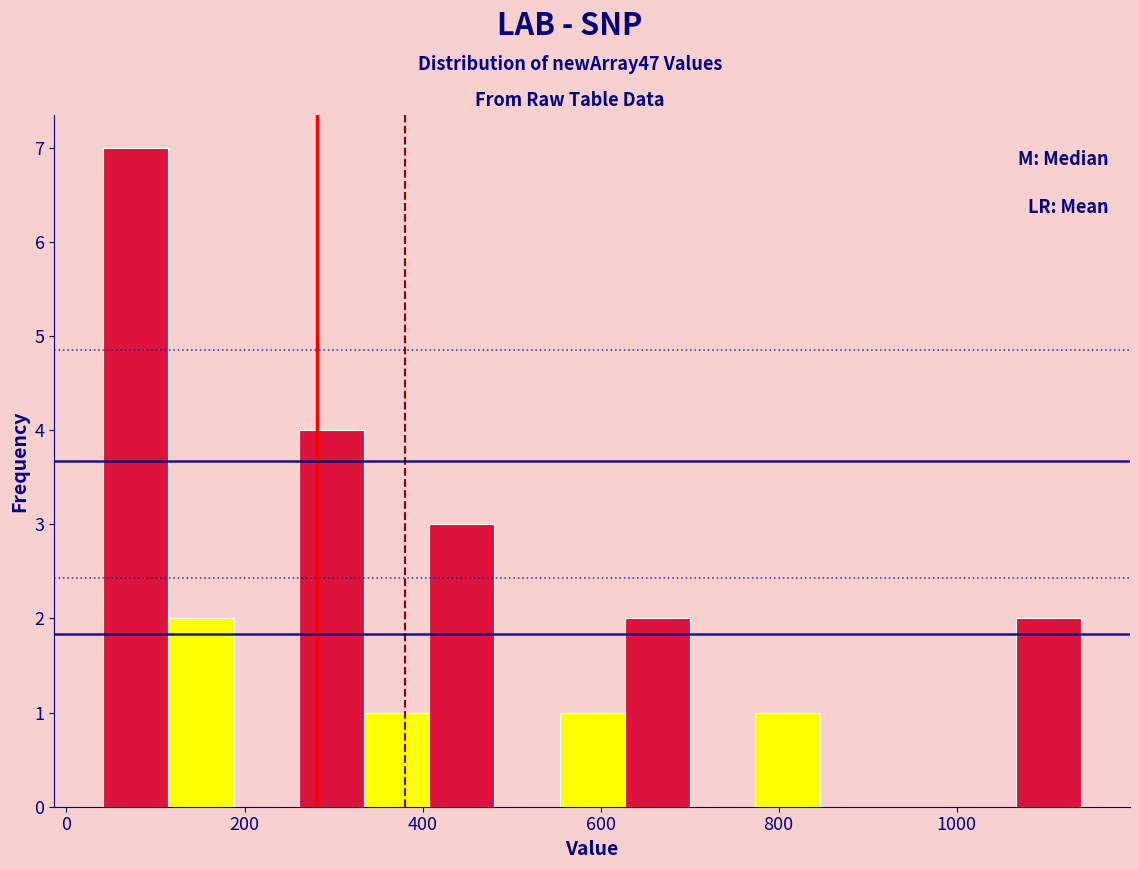

Around what value on the x-axis is the tallest bar? Give the approximate position of its centre, as read against the axis.

80